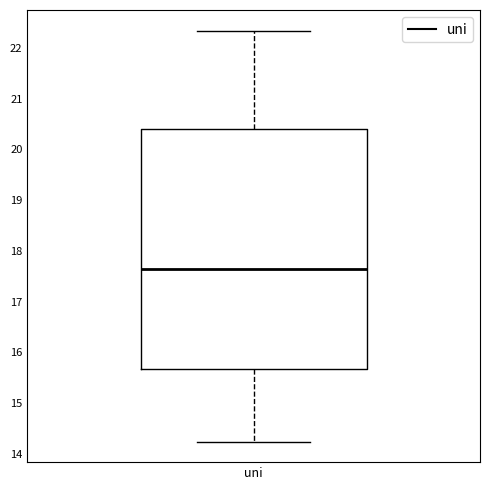

Where is the upper edge of the box for uni on the y-axis? The values are not printed on the chart, so give them approximately, as read against the axis.

20.4